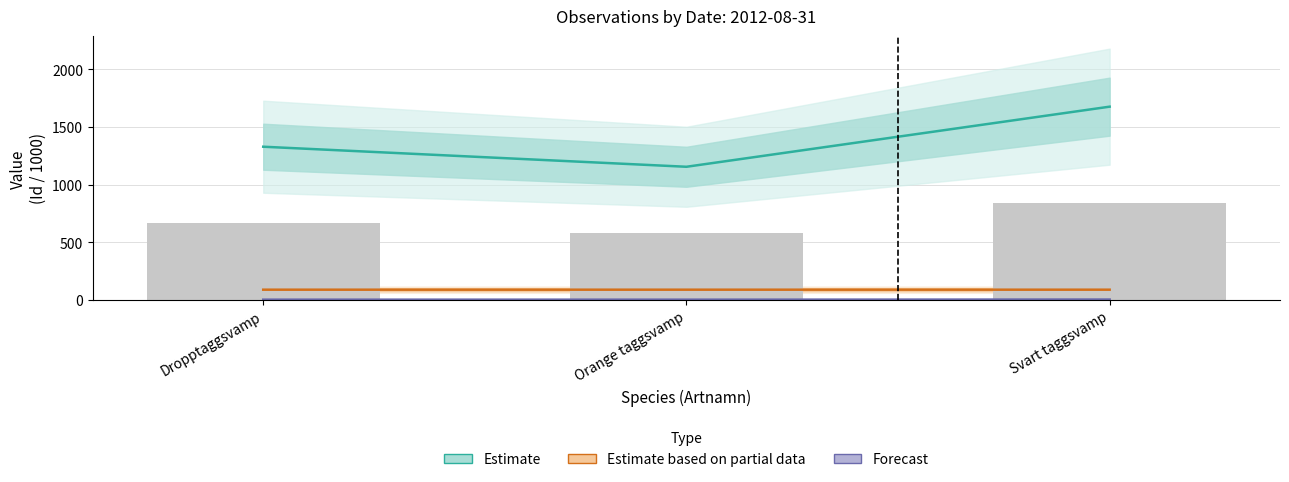

What is the minimum value for Estimate based on partial data?

90.6